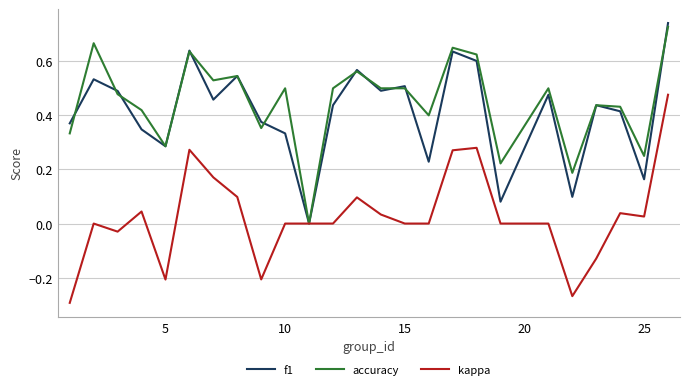

How many accuracy values are between 0 and 1?

25